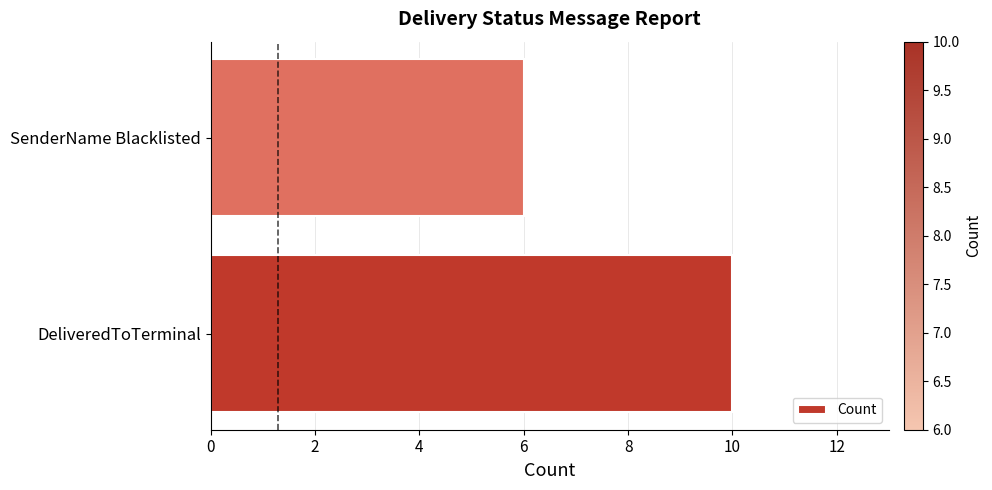

What is the sum of all values?

16